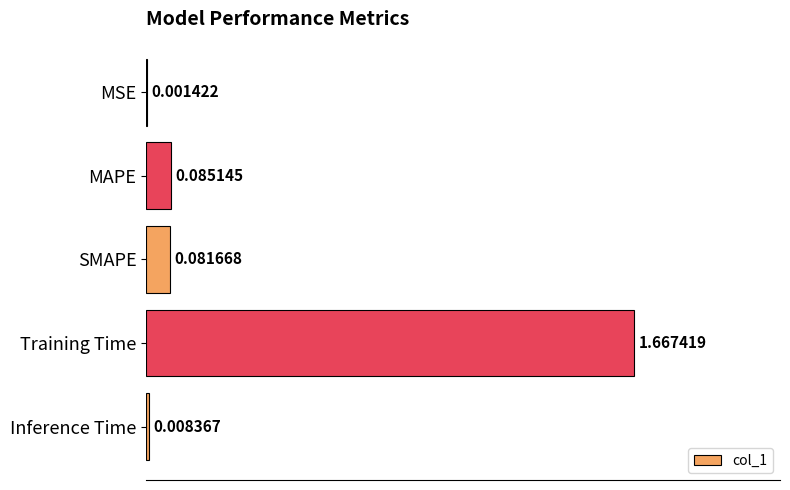

Which label corresponds to the largest value in the chart?

Training Time